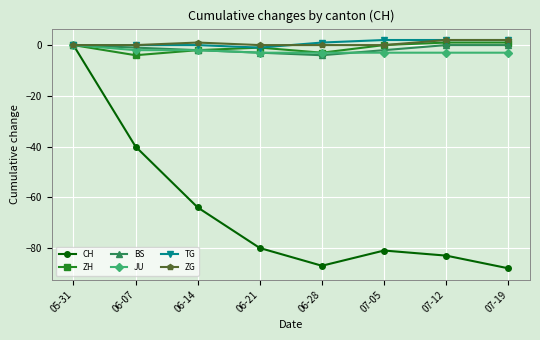

What is the label of the 1st point from the right?

07-19